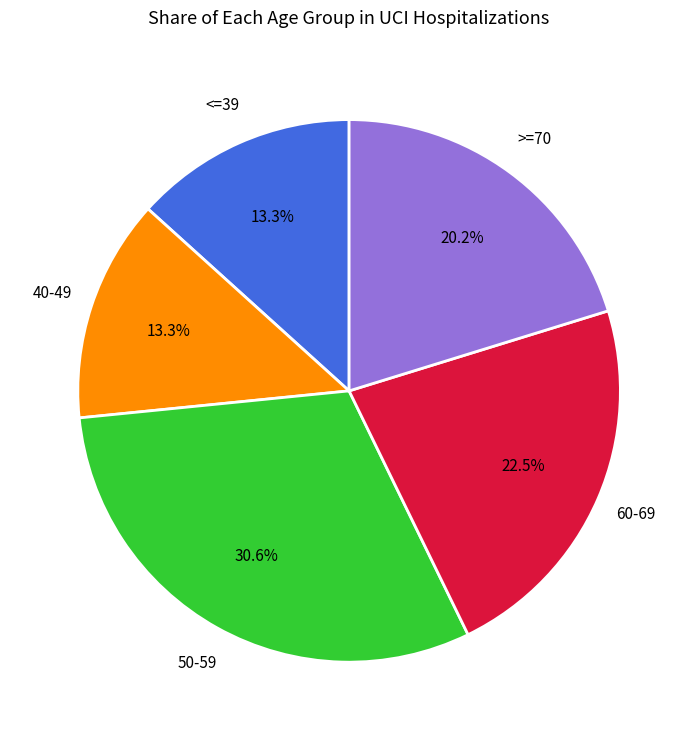

How many slices are in this pie chart?

5